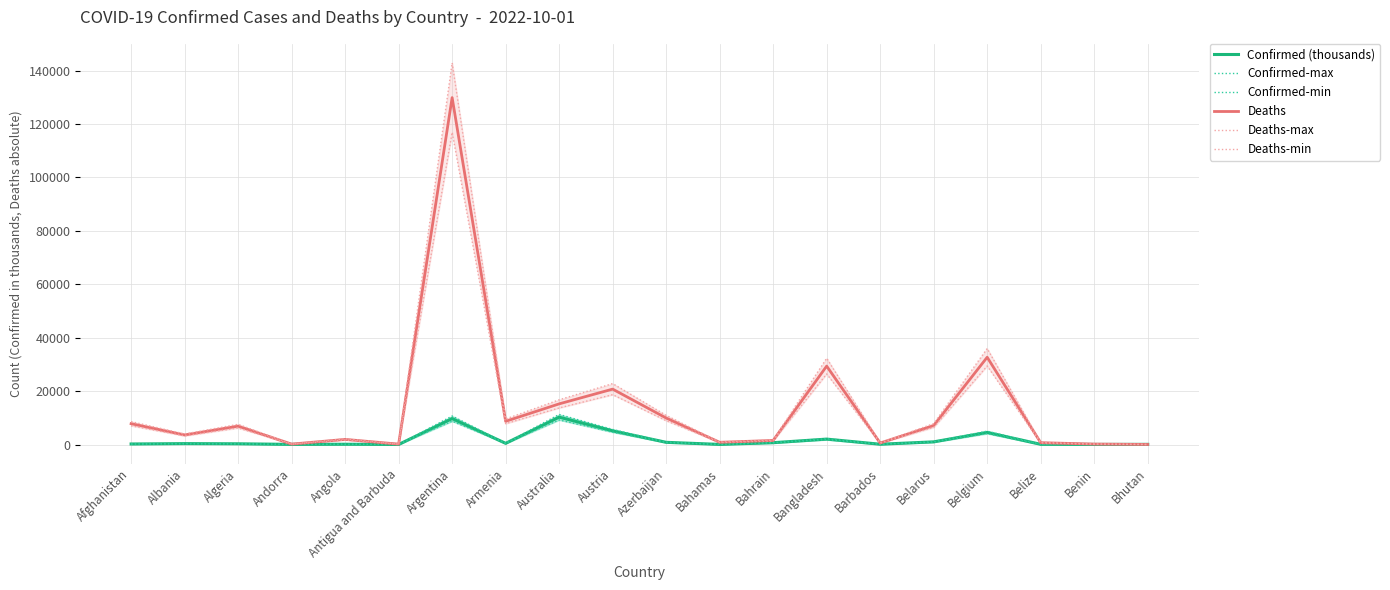

Where is Deaths nearest to the value 64959?

Belgium